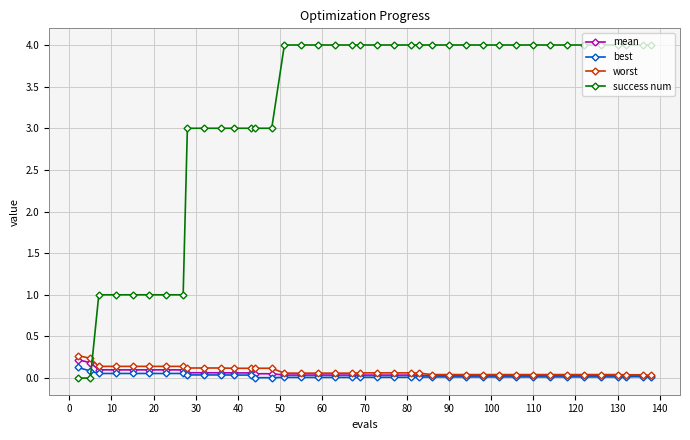

How many mean values are between 0 and 1?

40